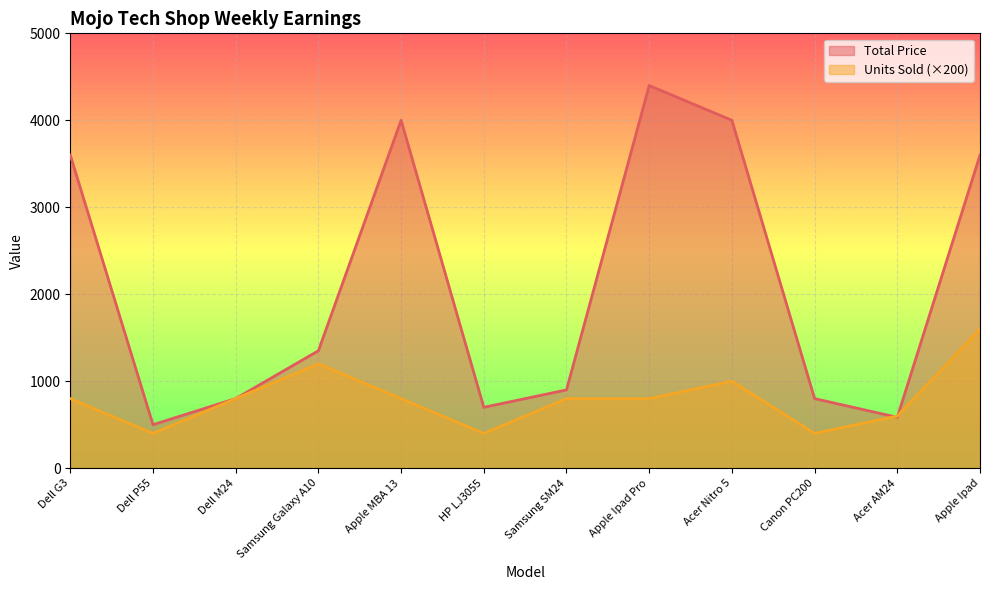

The Units Sold series shows 800 at Dell M24. True or false?

True